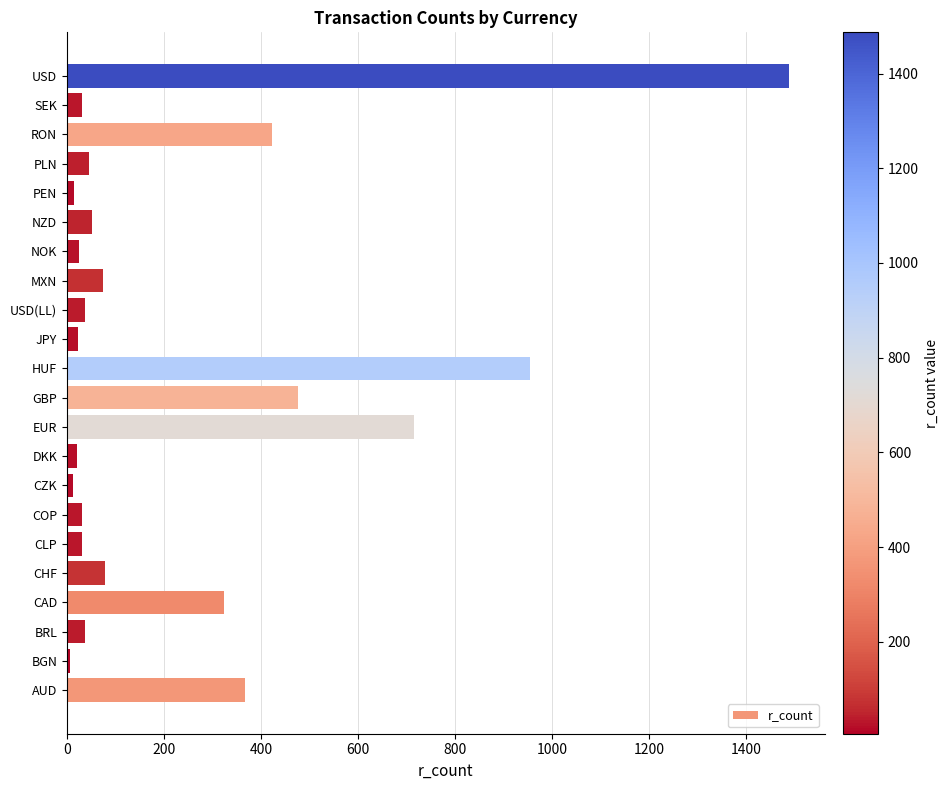

Which label corresponds to the largest value in the chart?

USD